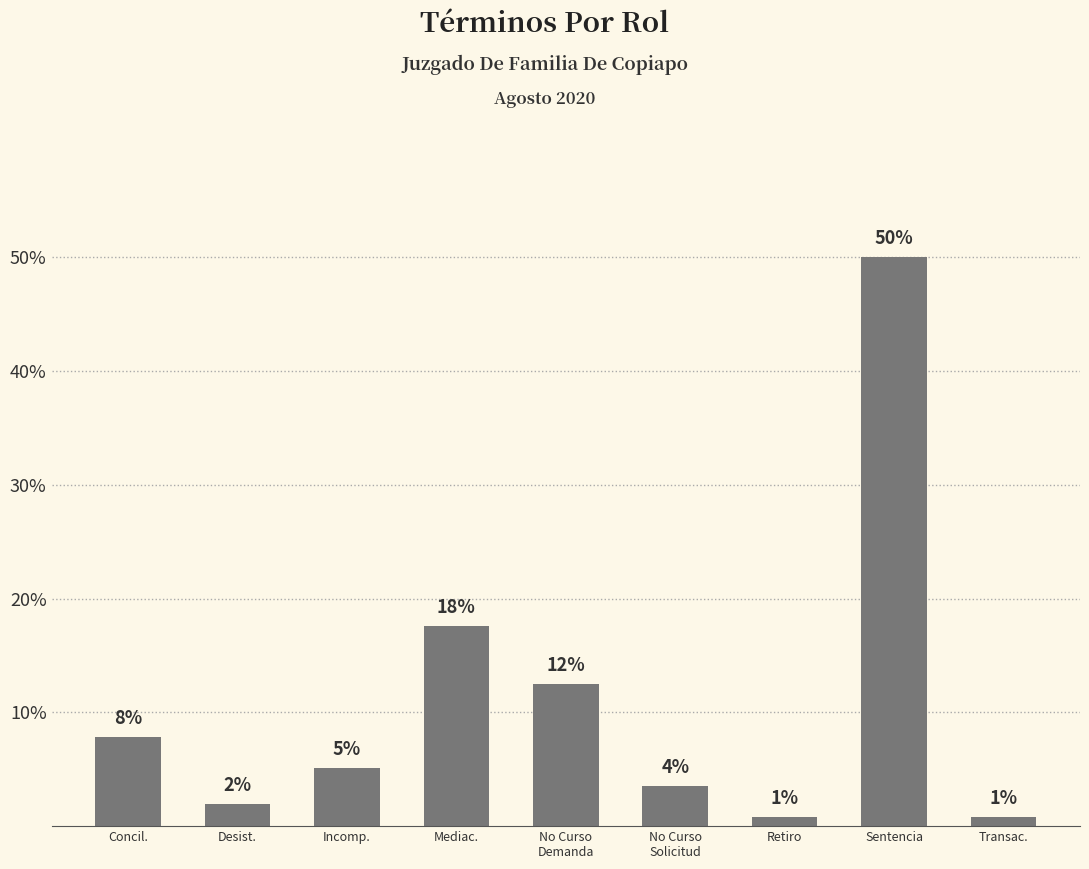

What is the change in value from Concil. to Sentencia?

+42.2